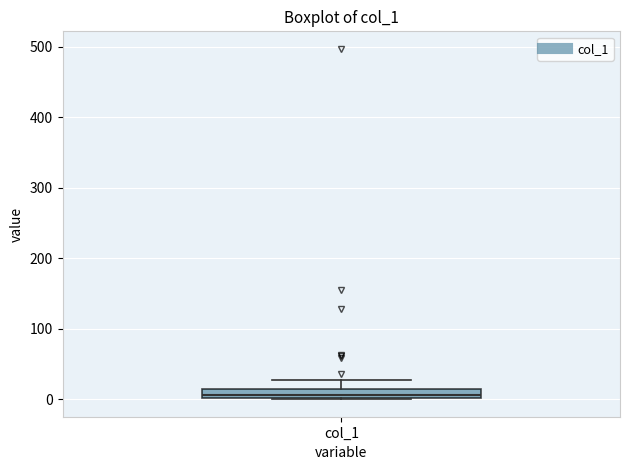

Where is the lower edge of the box for col_1 on the y-axis? The values are not printed on the chart, so give them approximately, as read against the axis.

0